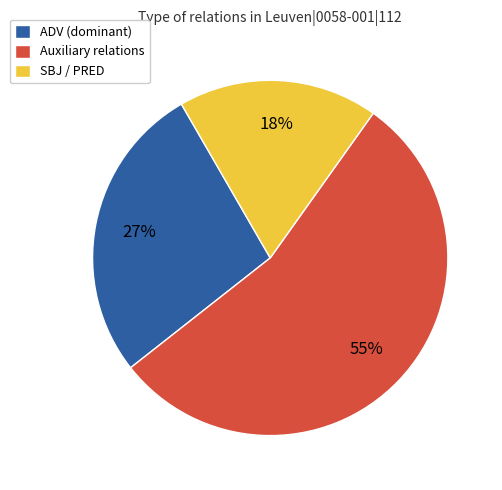

How many segments does this pie chart have?

3